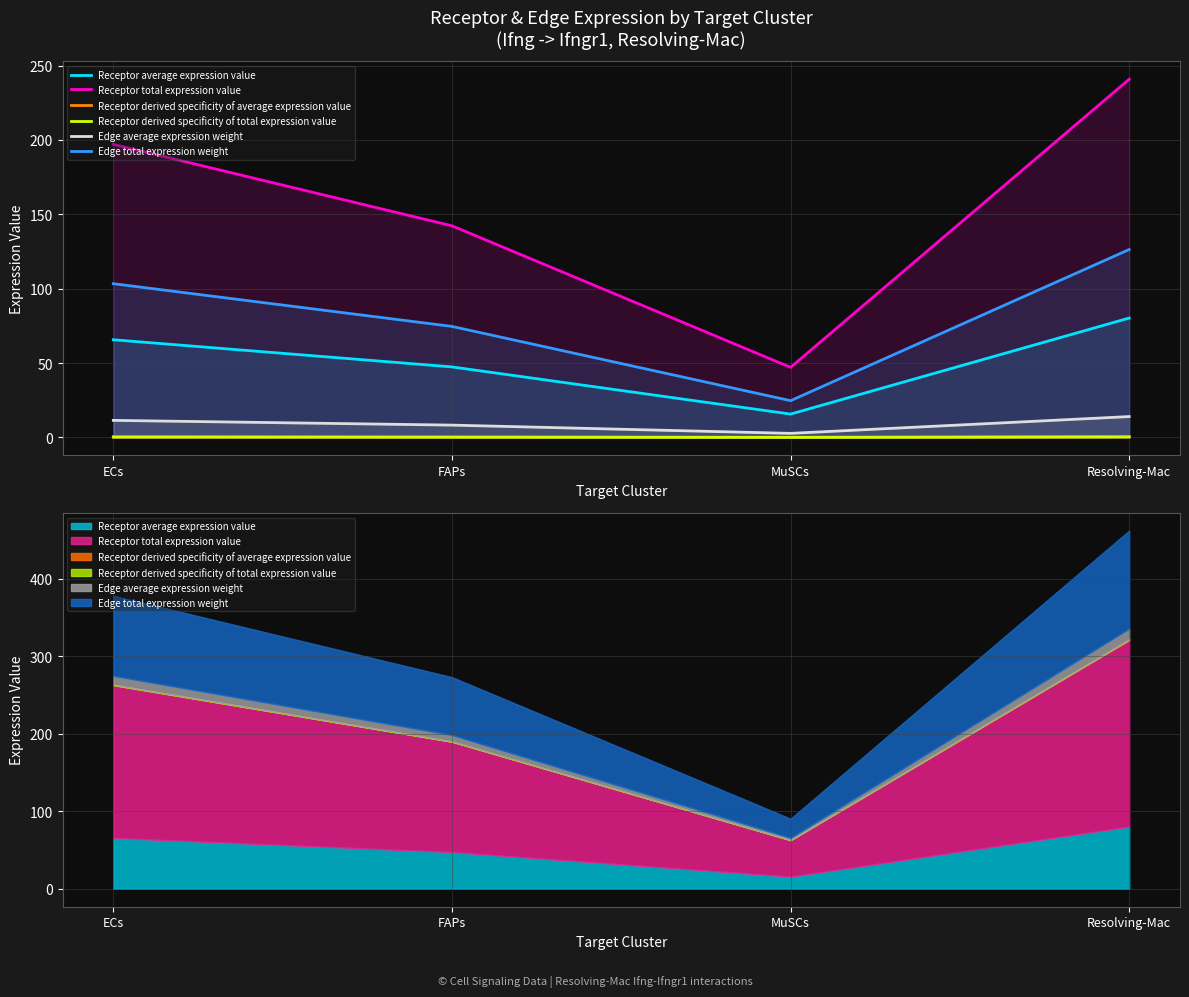

Which series has the largest total across all categories?

Receptor total expression value